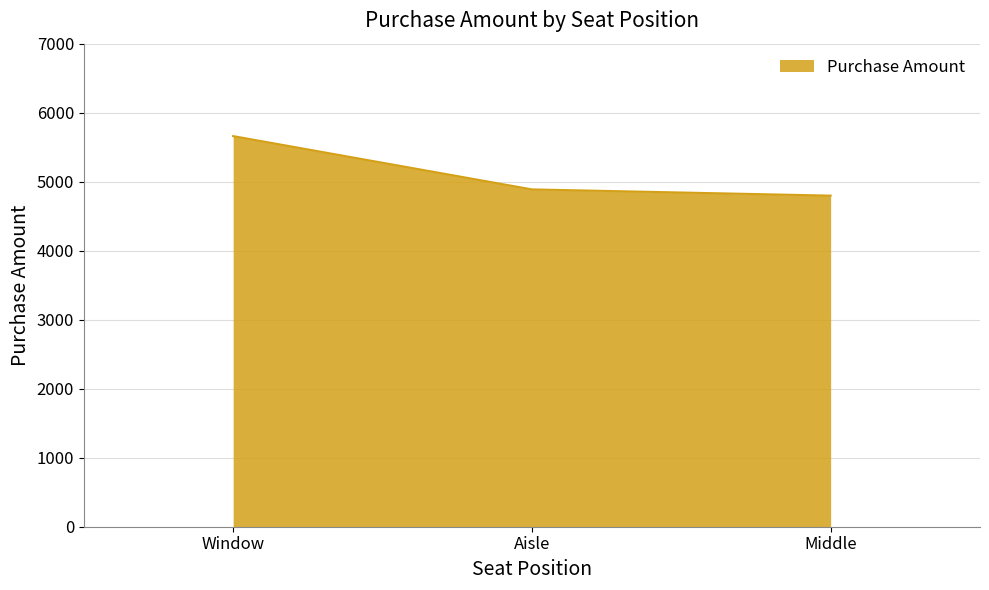

True or false: the data shows 7553.1 at Aisle.

False